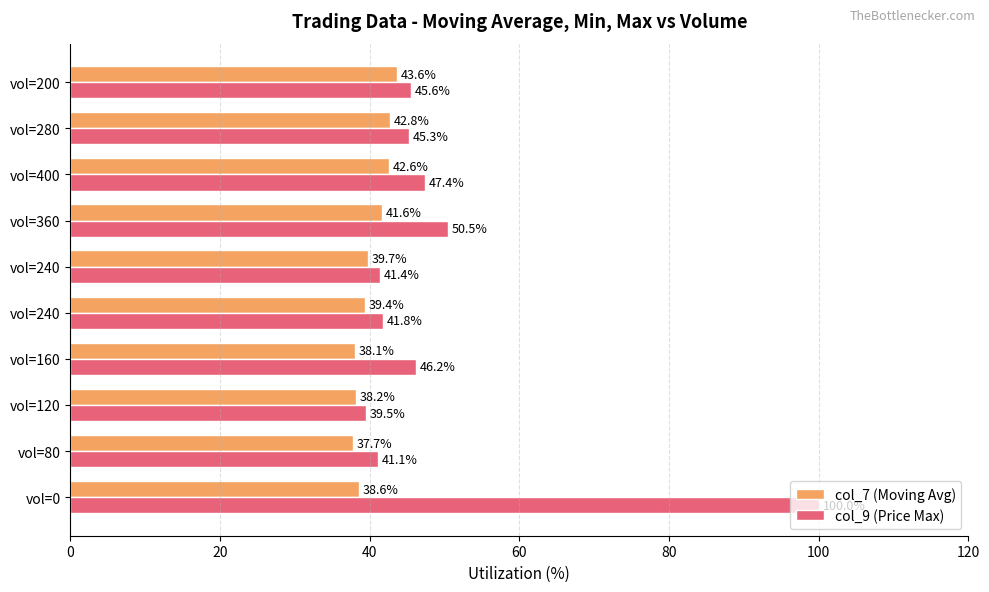

How many data points in col_7 (Moving Avg) are above 39?

6